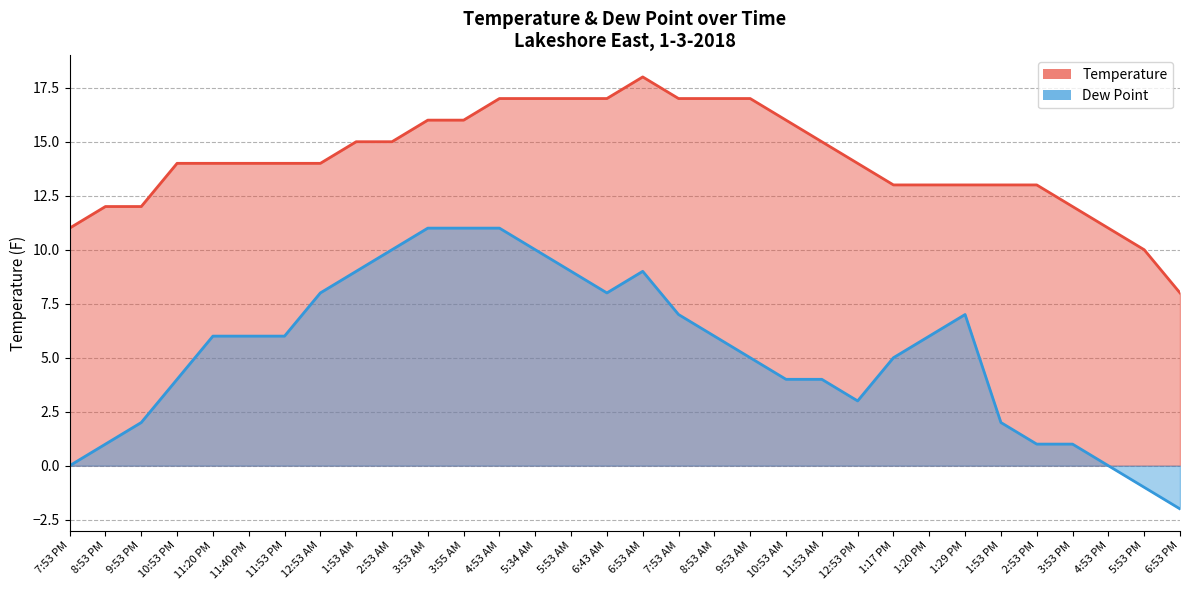

The Temperature series shows 12 at 8:53 PM. True or false?

True